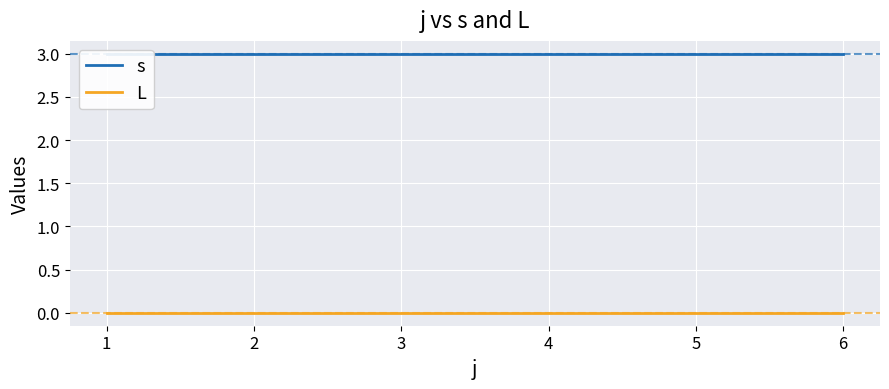

Rank the series at 6 from lowest to highest value.

L, s